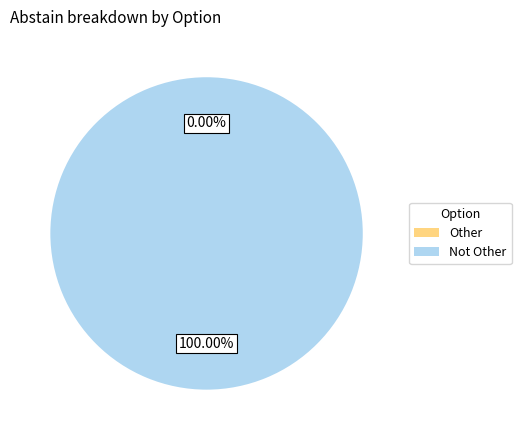

To the nearest percent, what is the difference between the largest and smallest slice percentages?

100%